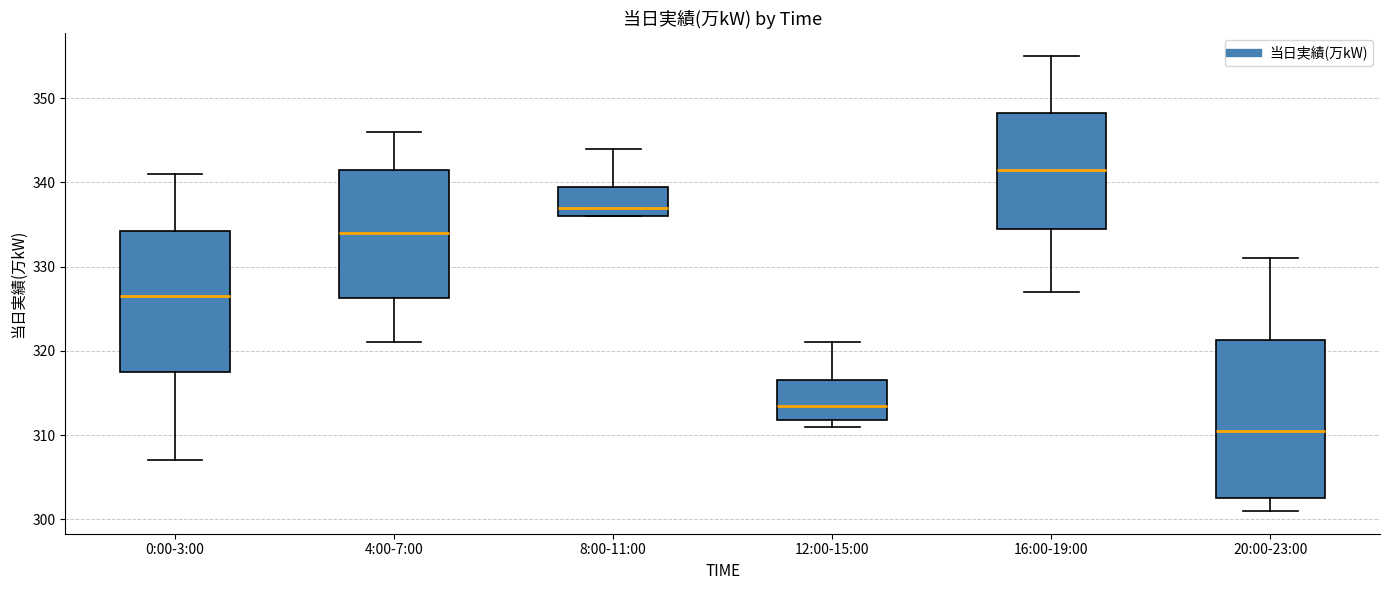

Reading left to right, transcribe this box plot: for each box, give where its median line is, the range the box spans, and where its two whiskers end, as read against the y-axis. The values are not printed on the chart, so give them approximately, as read against the axis.

0:00-3:00: median 327, box 318 to 334, whiskers 307 to 341
4:00-7:00: median 334, box 326 to 342, whiskers 321 to 346
8:00-11:00: median 337, box 336 to 340, whiskers 336 to 344
12:00-15:00: median 314, box 312 to 317, whiskers 311 to 321
16:00-19:00: median 342, box 335 to 348, whiskers 327 to 355
20:00-23:00: median 311, box 303 to 321, whiskers 301 to 331